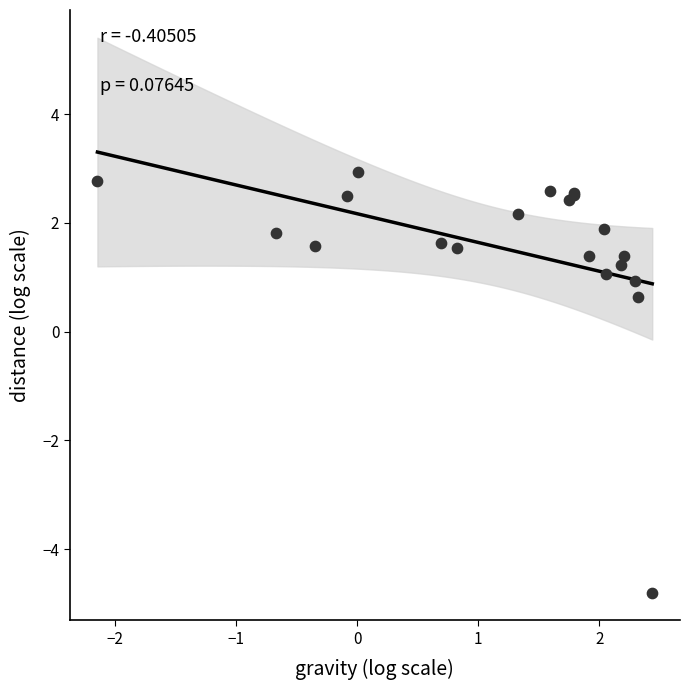

What Y value in the scatter plot is closest to 0?

0.6